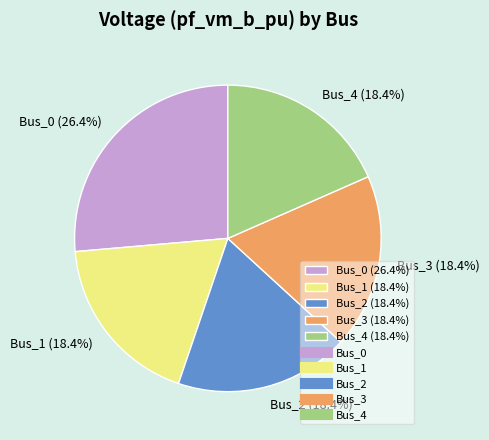

To the nearest percent, what is the combined percentage of Bus_4 and Bus_3?

37%